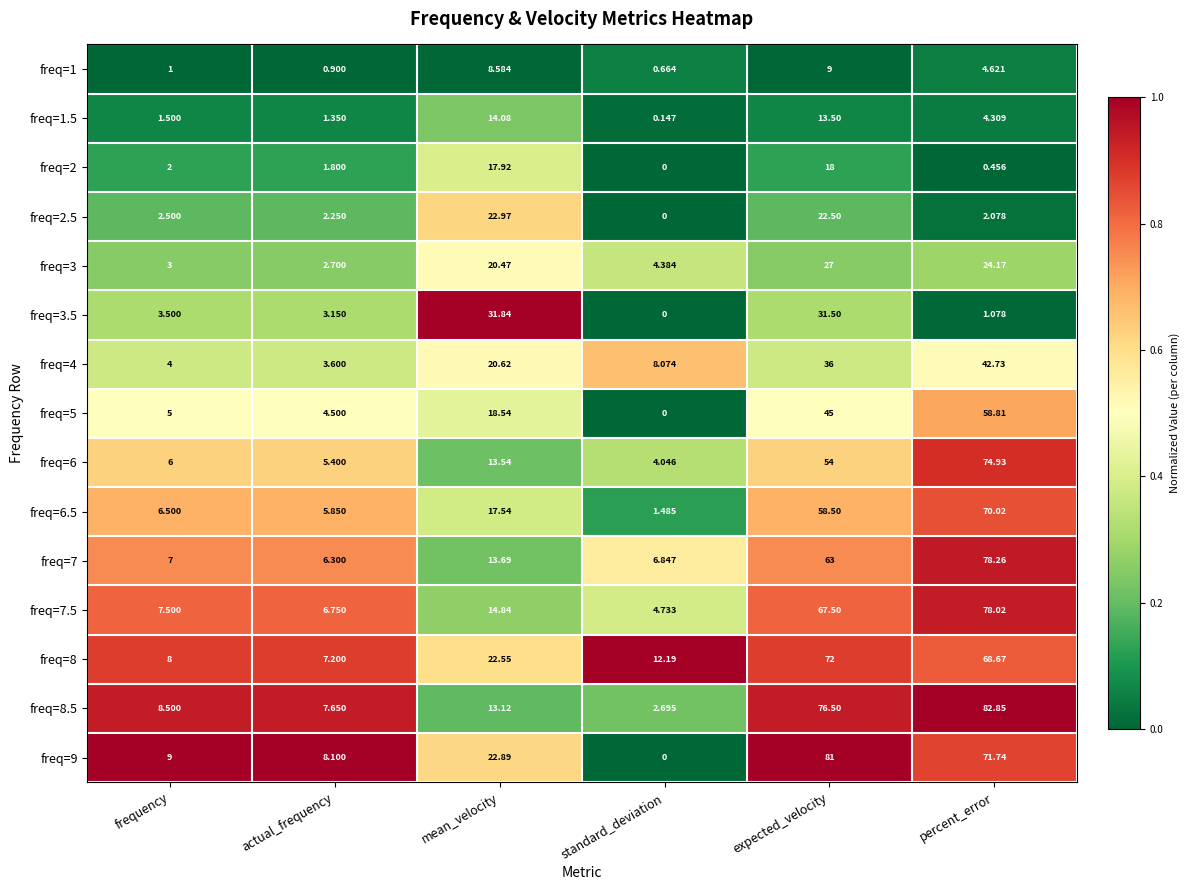

Rank the categories by freq=3.5 value from lowest to highest.

standard_deviation, percent_error, actual_frequency, frequency, expected_velocity, mean_velocity